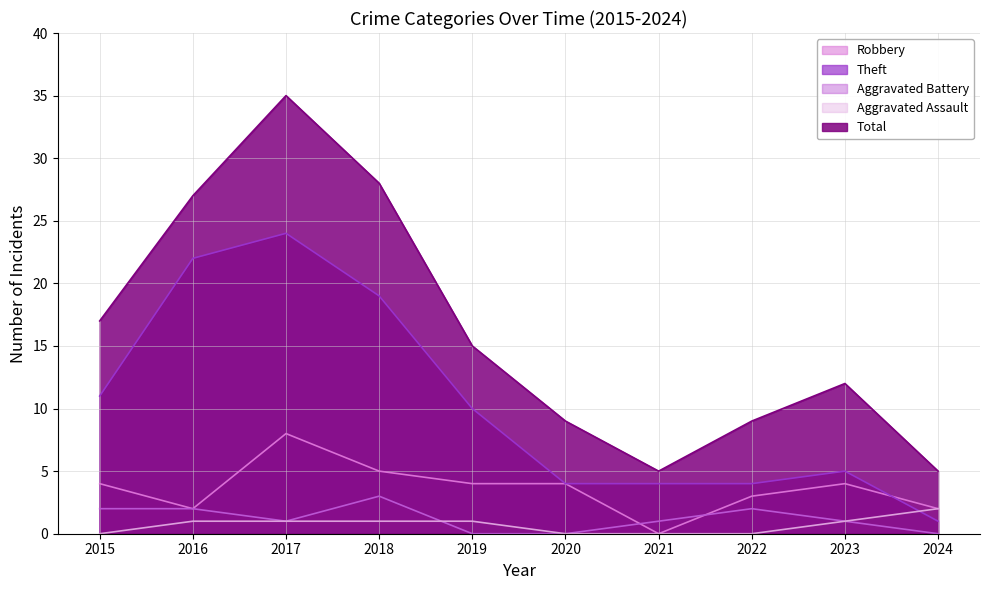

How many distinct data groups are displayed?

5